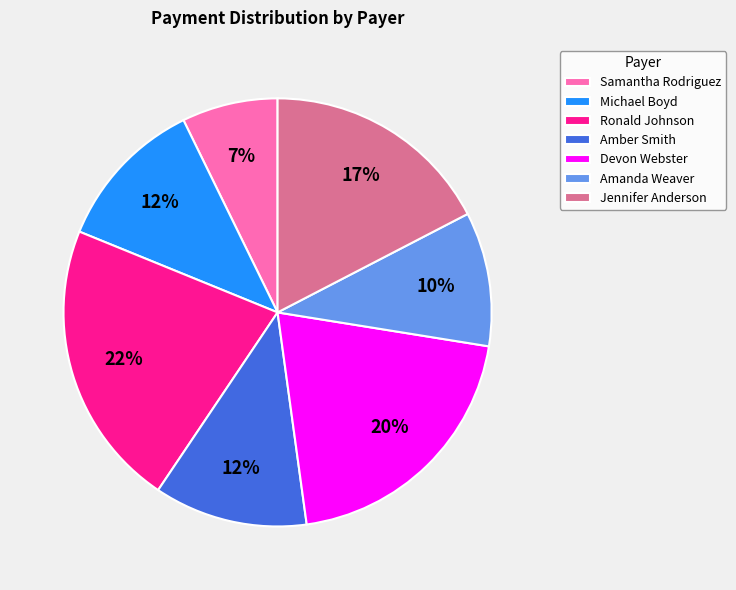

How many slices are in this pie chart?

7